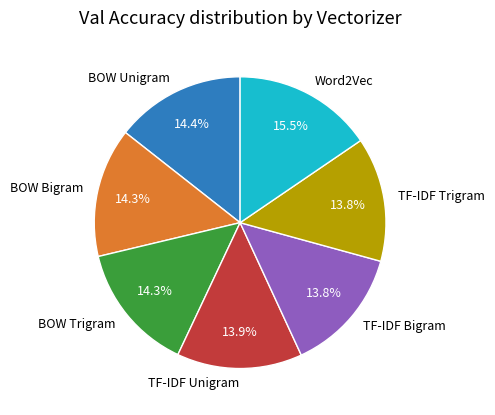

Which category has the biggest portion of the pie?

Word2Vec